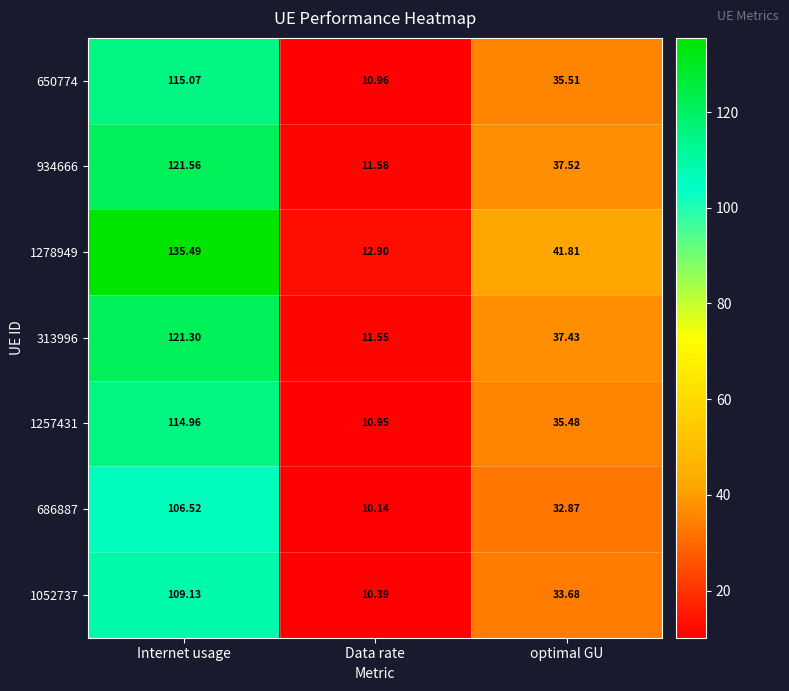

At Data rate, list the series in order from smallest to largest.

686887, 1052737, 1257431, 650774, 313996, 934666, 1278949